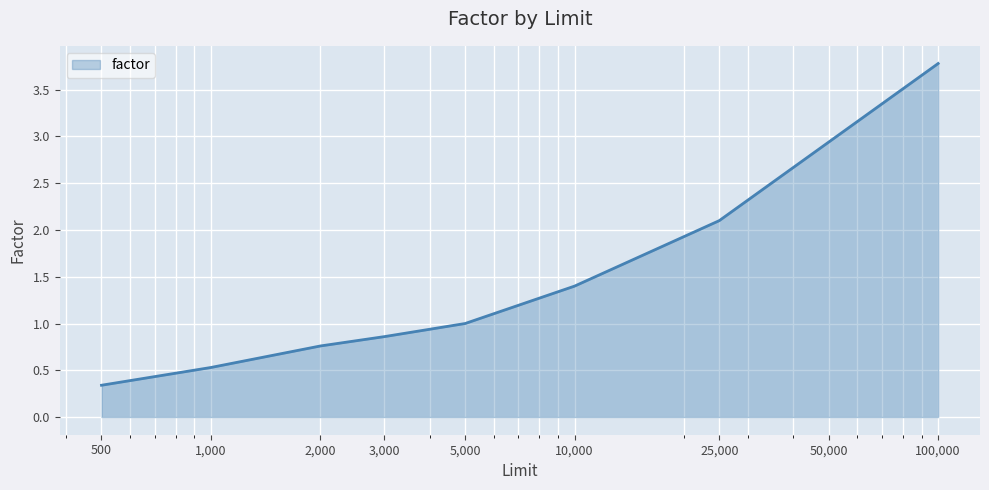

True or false: there are more than 0 points higher than both neighbors.

False